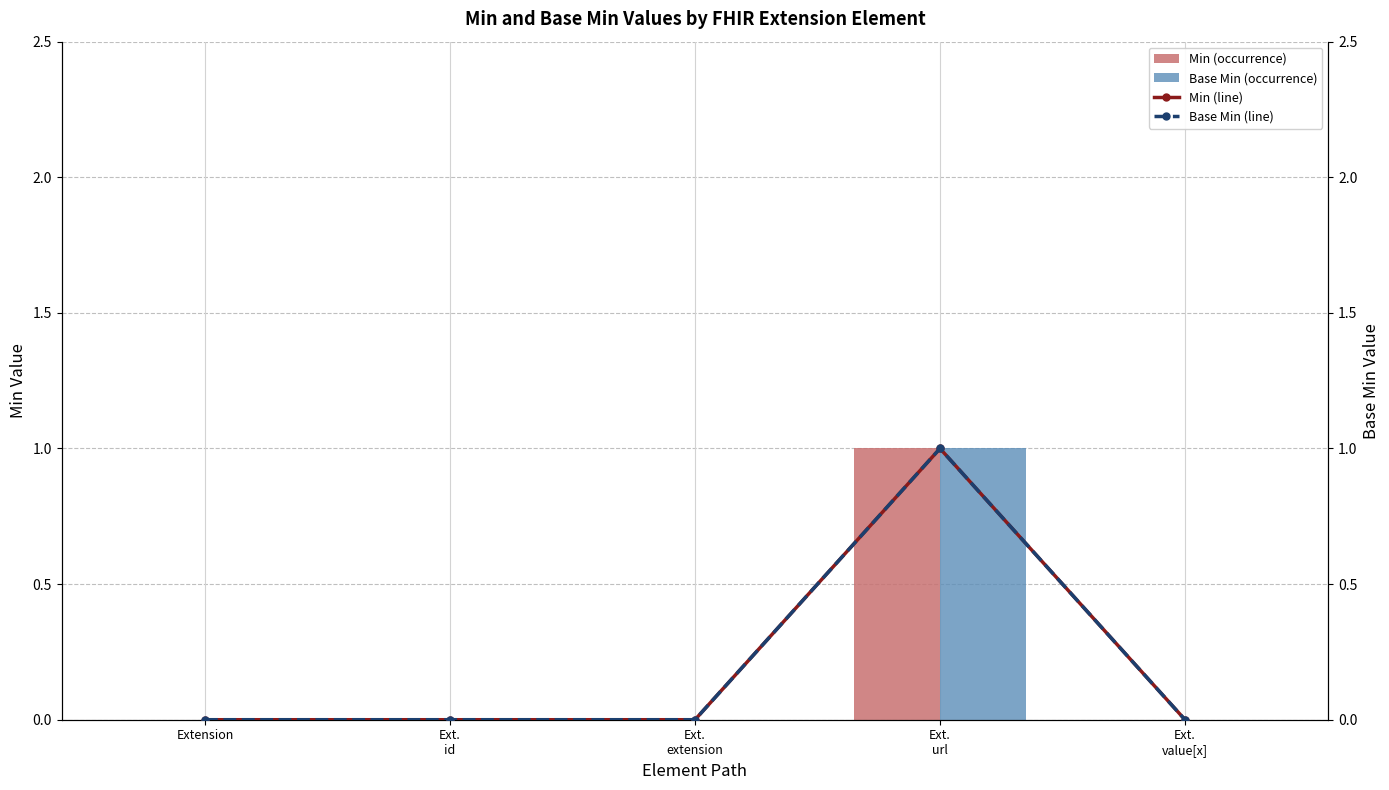

Is it true that Base Min equals 0 at Ext.
id?

True